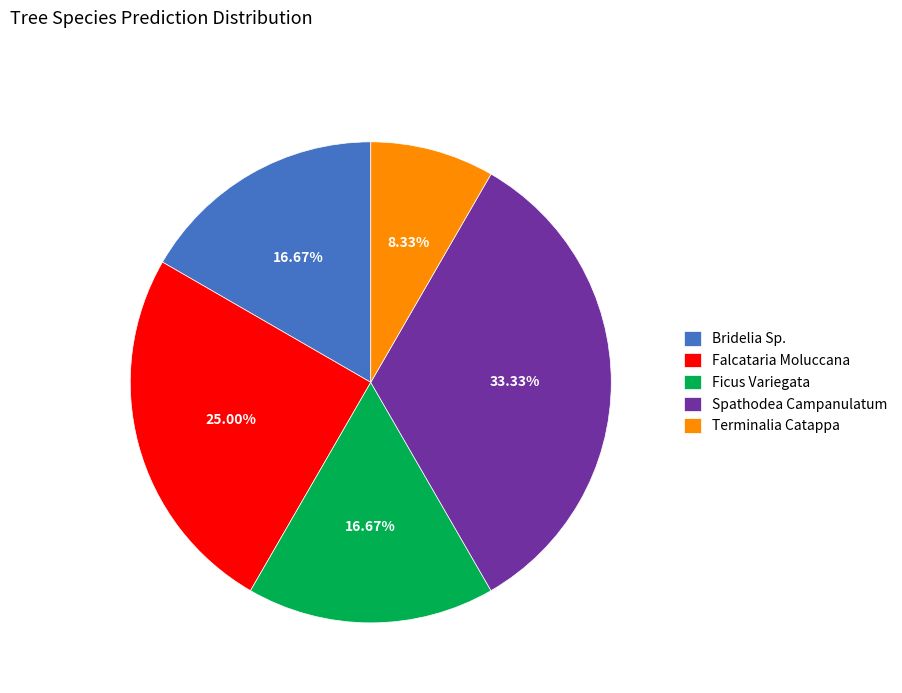

Count the number of slices in the pie.

5